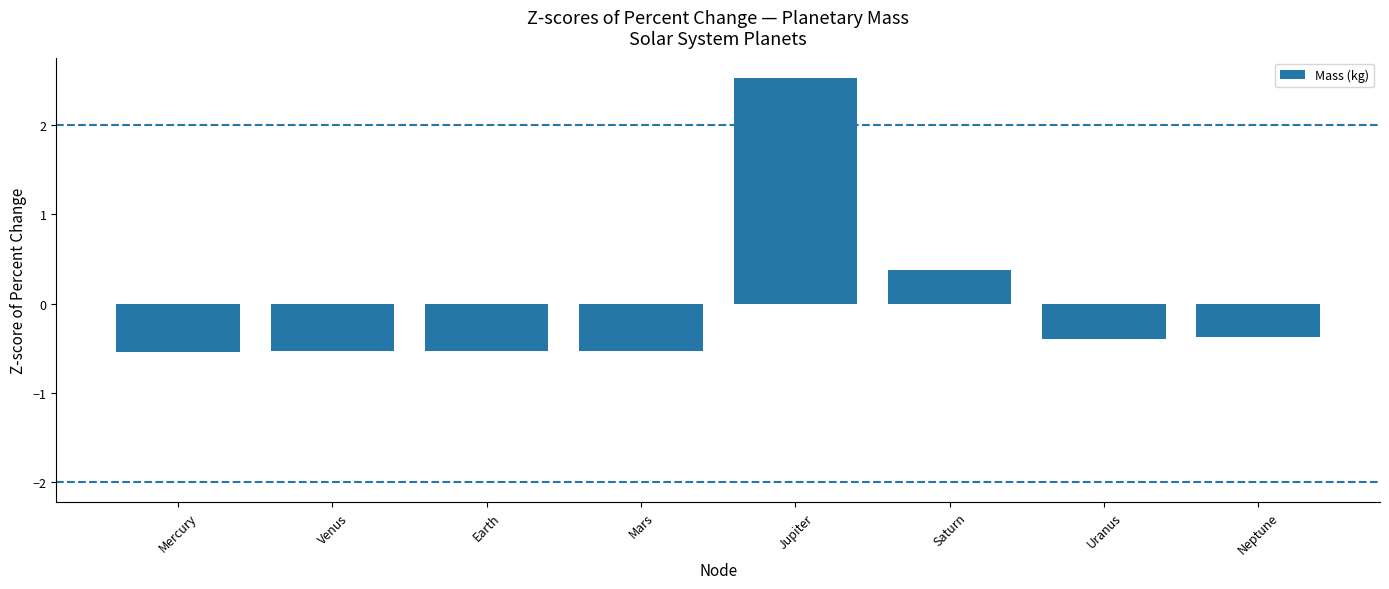

Where does the data first go above 0?

Jupiter